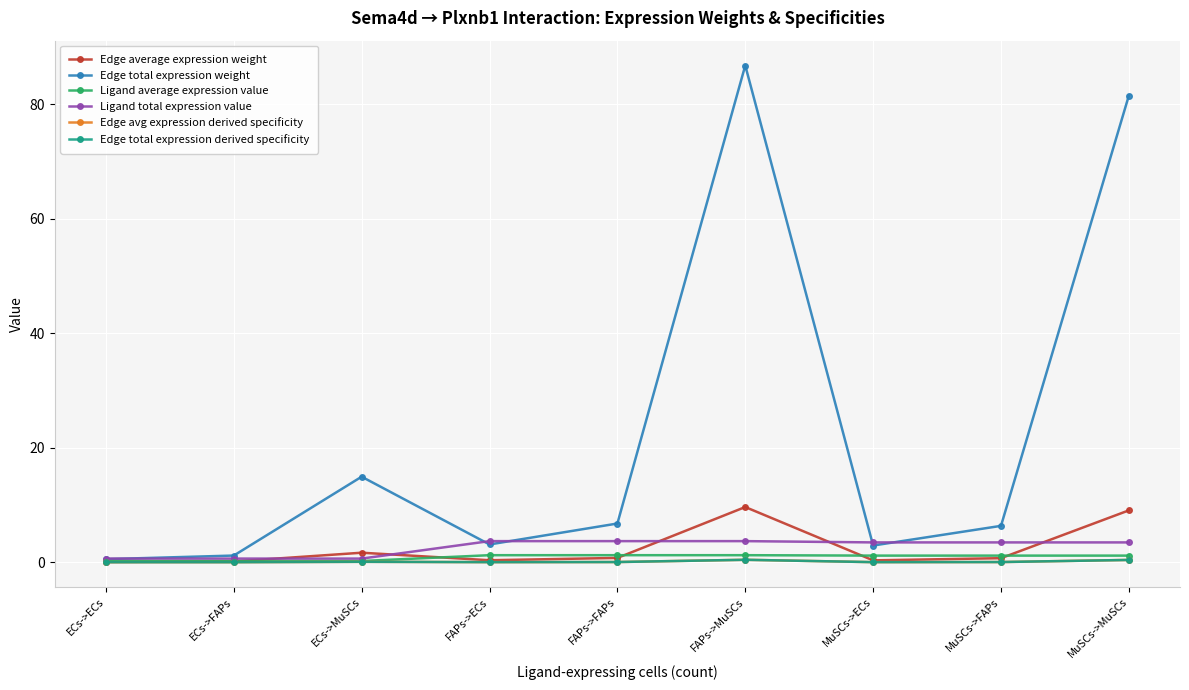

At MuSCs->ECs, list the series in order from largest to smallest.

Ligand total expression value, Edge total expression weight, Ligand average expression value, Edge average expression weight, Edge avg expression derived specificity, Edge total expression derived specificity